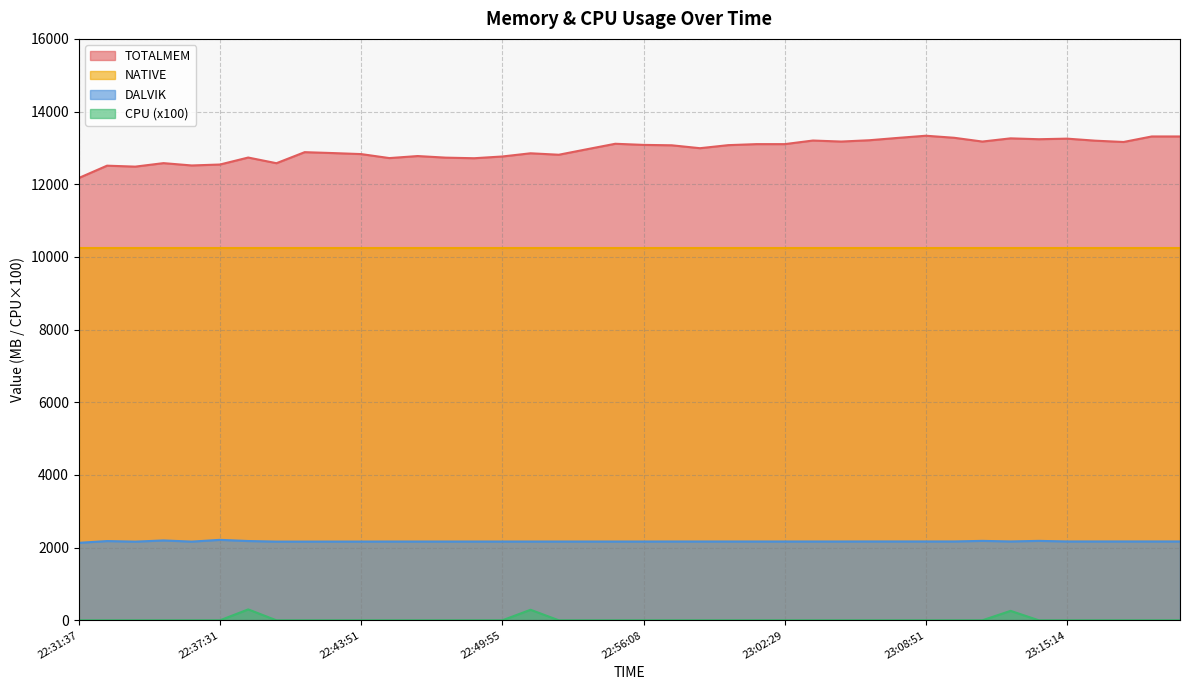

The value of CPU at 22:48:39 is 0. True or false?

True